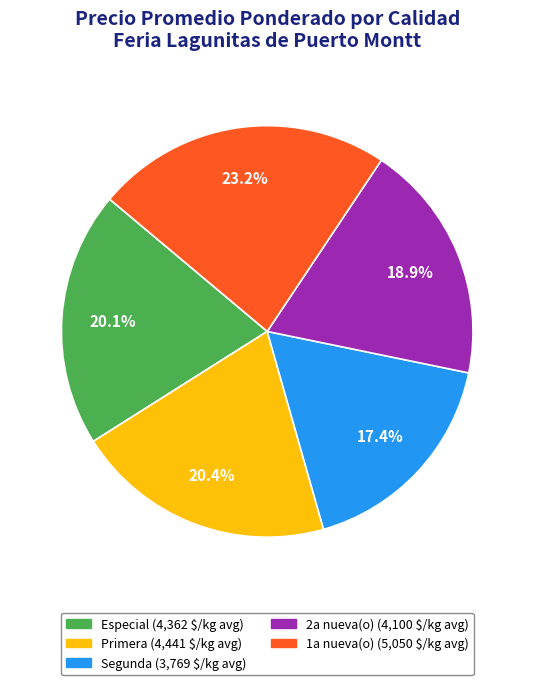

Does any single category account for the majority?

No